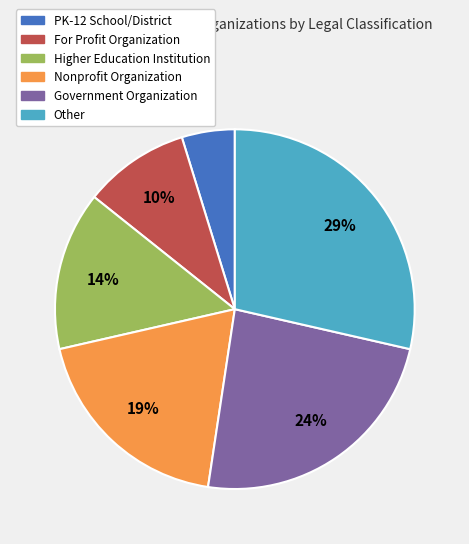

To the nearest percent, what is the combined percentage of Other and Nonprofit Organization?

48%